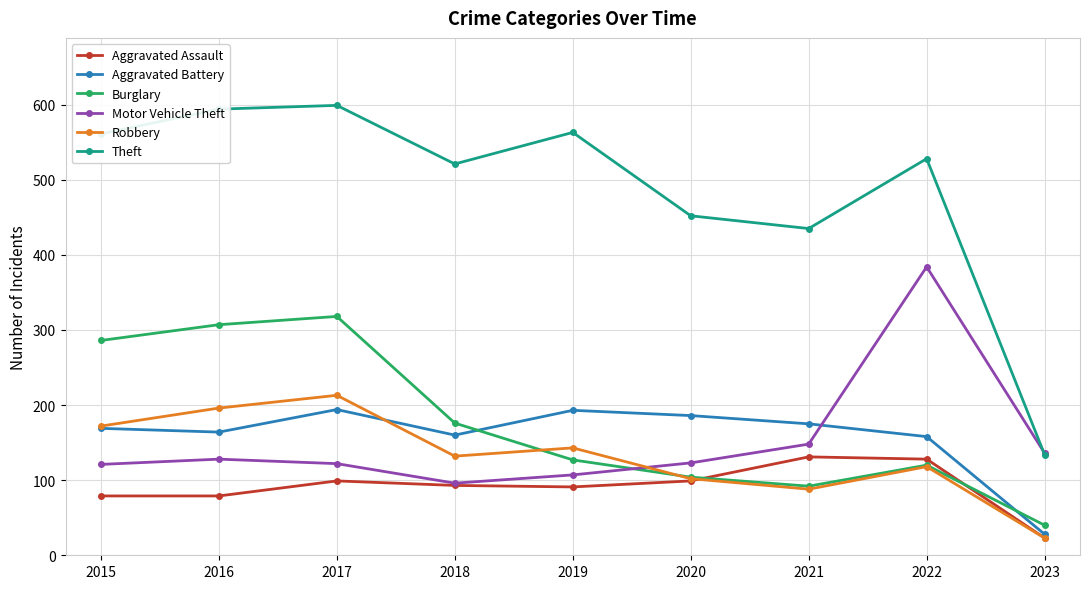

After their last crossing, which series has the higher values: Burglary or Aggravated Assault?

Burglary